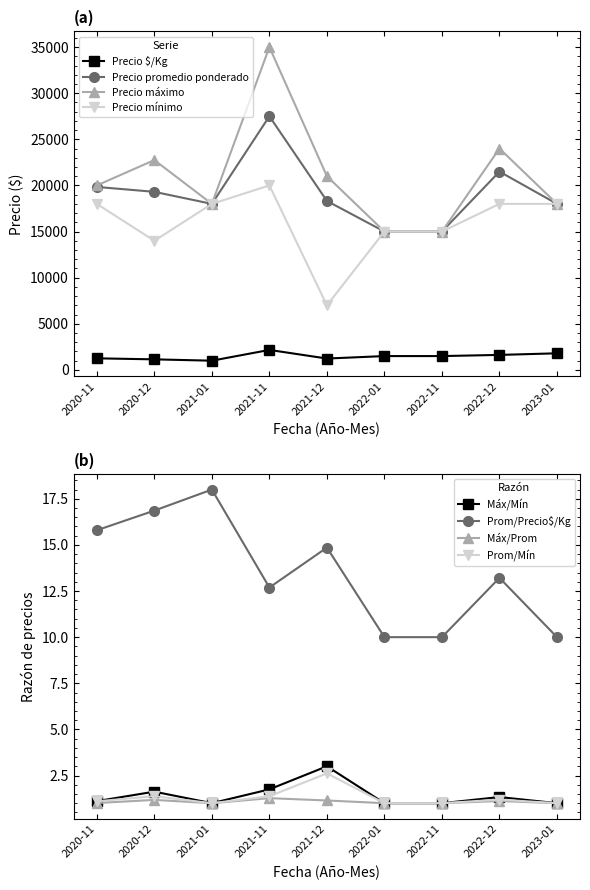

Reading right to left, extract all data points from this chart.

Precio $/Kg: 2023-01=1800	2022-12=1627	2022-11=1500	2022-01=1500	2021-12=1233	2021-11=2167	2021-01=1000	2020-12=1145	2020-11=1256
Precio promedio ponderado: 2023-01=18000	2022-12=21500	2022-11=15000	2022-01=15000	2021-12=18317	2021-11=27500	2021-01=18000	2020-12=19306	2020-11=19838
Precio máximo: 2023-01=18000	2022-12=24000	2022-11=15000	2022-01=15000	2021-12=21000	2021-11=35000	2021-01=18000	2020-12=22750	2020-11=20000
Precio mínimo: 2023-01=18000	2022-12=18000	2022-11=15000	2022-01=15000	2021-12=7000	2021-11=20000	2021-01=18000	2020-12=14000	2020-11=18000